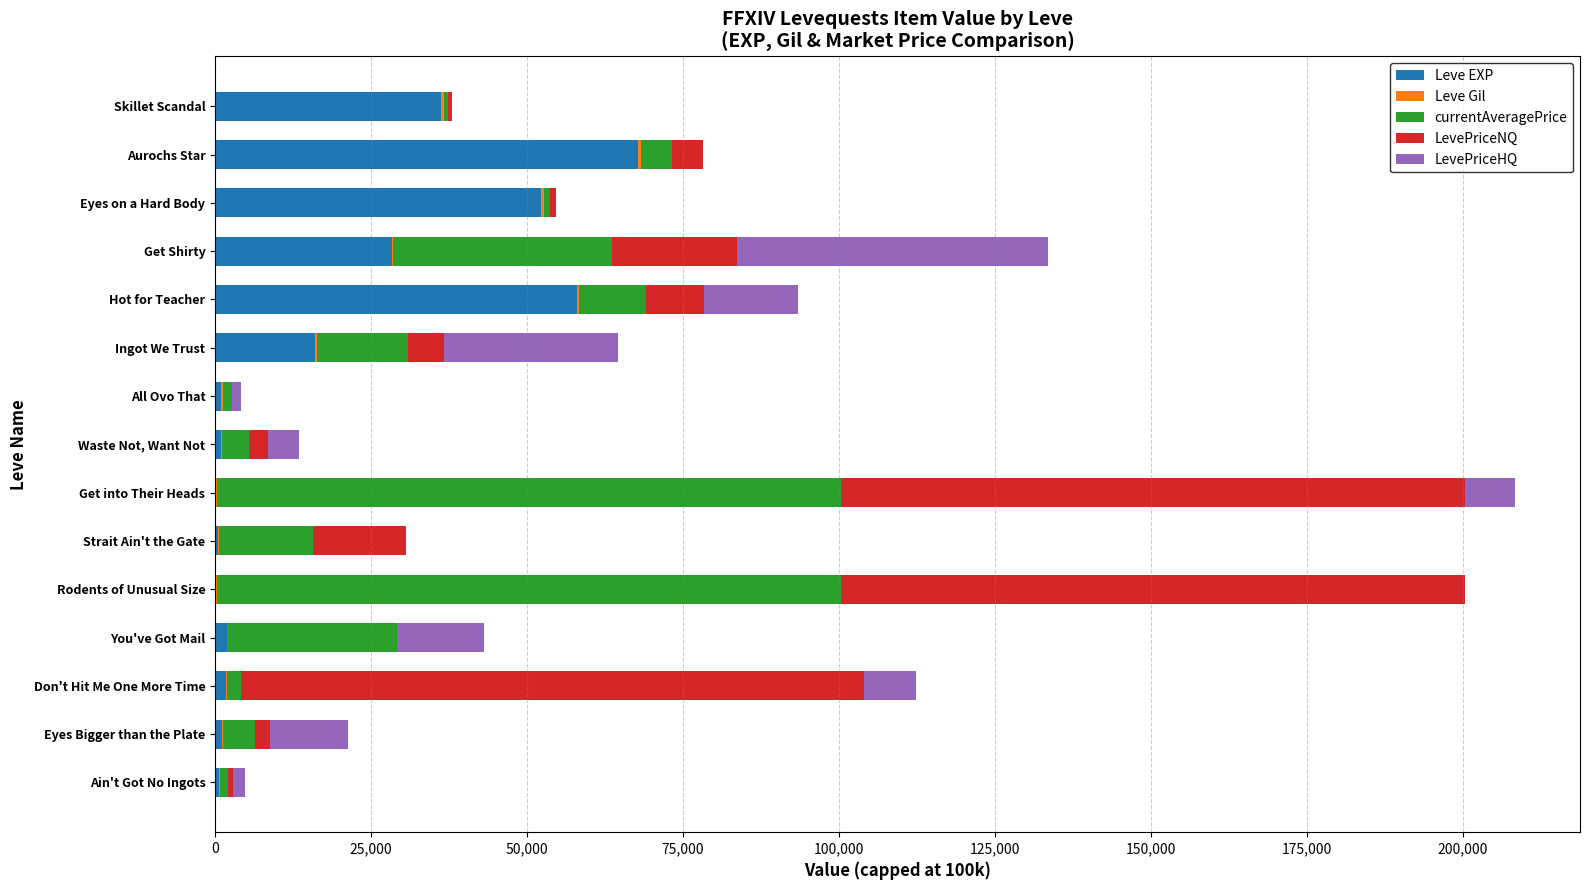

Count the number of categories in the chart.

15